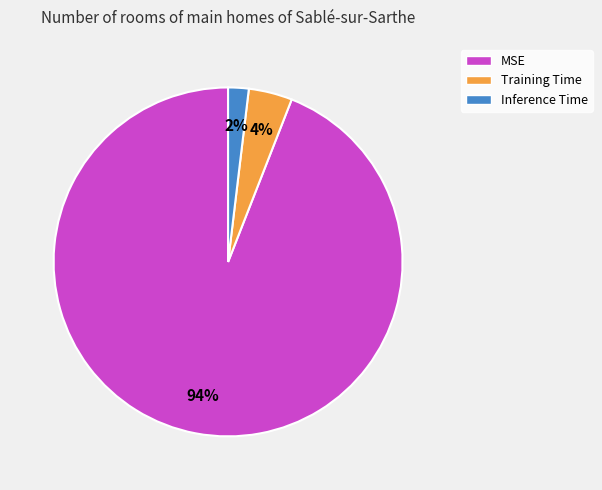

The Training Time slice represents 14% of the pie. True or false?

False